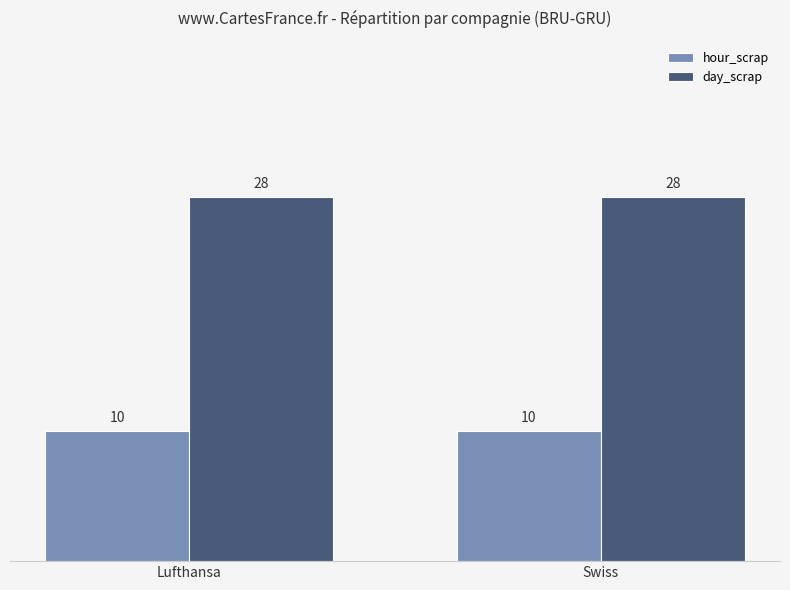

List the series in order of their peak value, highest first.

day_scrap, hour_scrap